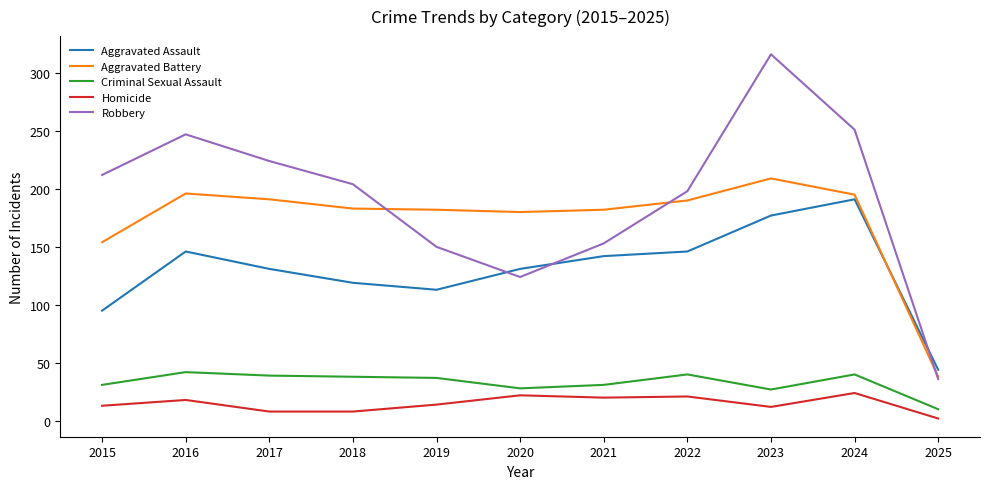

What is the total value across all series at 2023?

741